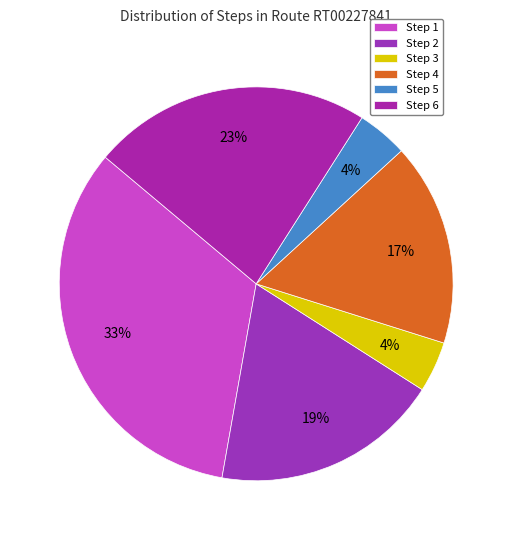

How many segments does this pie chart have?

6